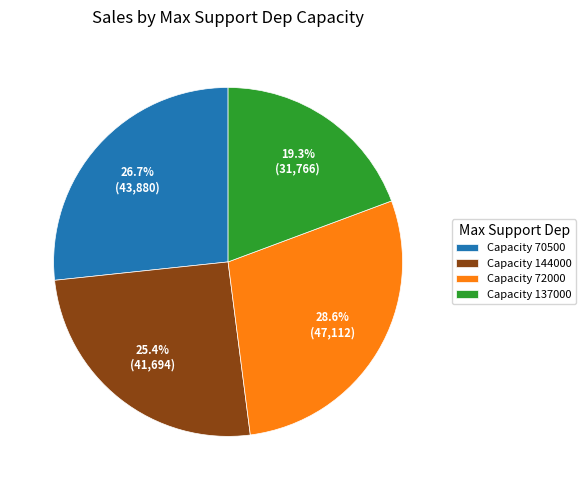

What is the ratio of the value at Capacity 144000 to the value at Capacity 72000?

0.9